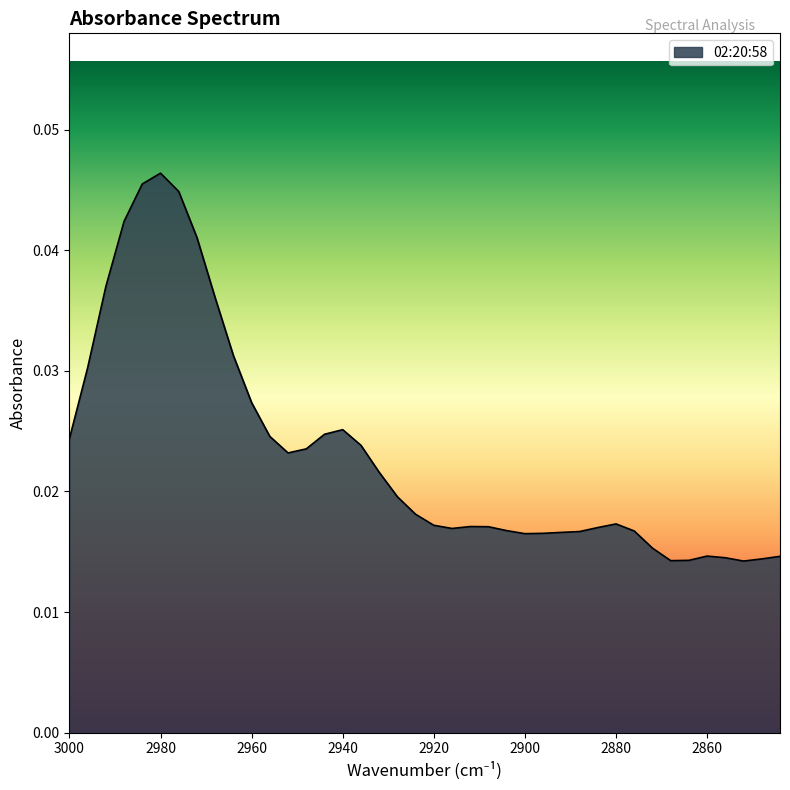

The value at 2920 is 0.0. True or false?

False